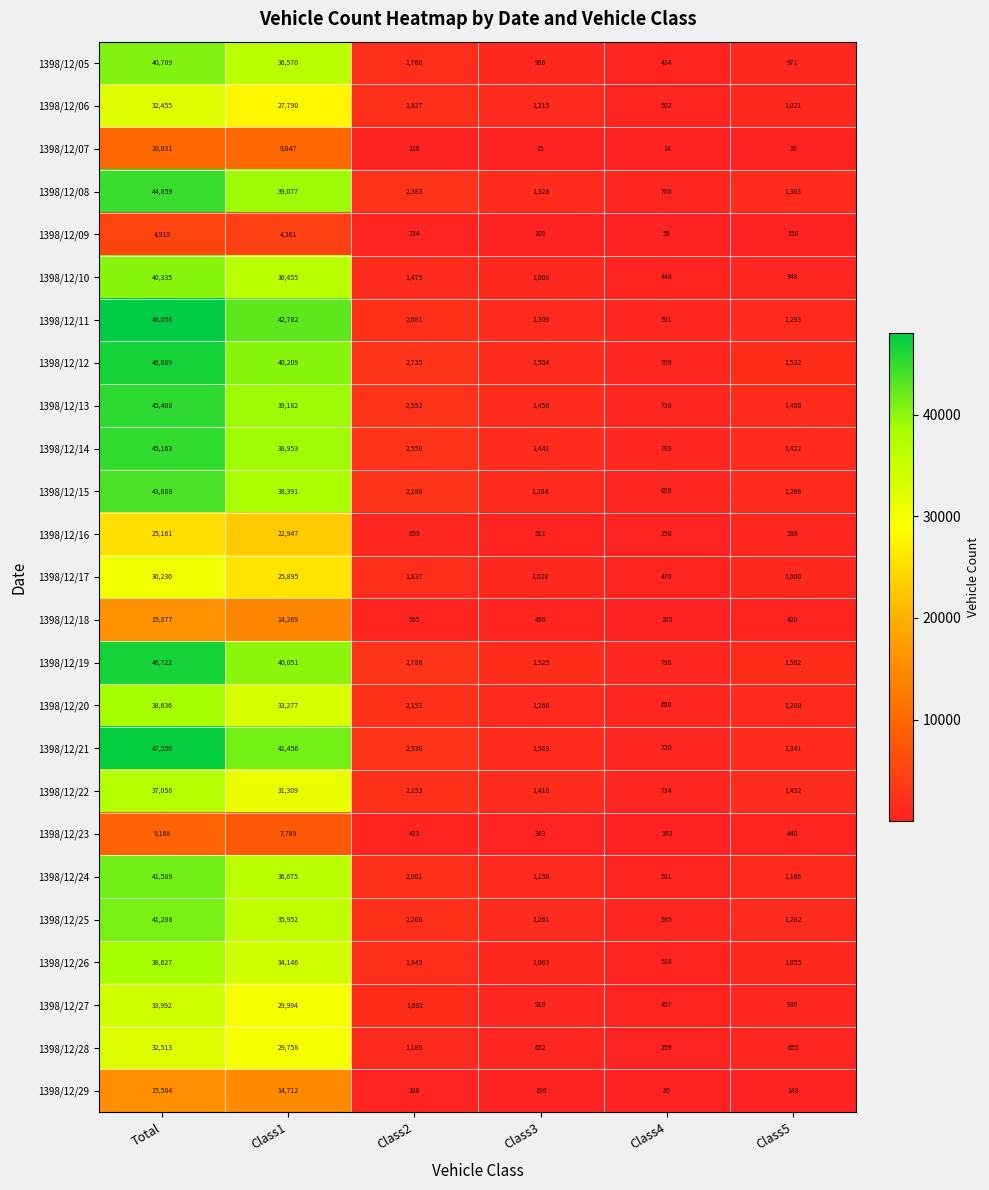

Which series has the largest range (max minus min)?

1398/12/11